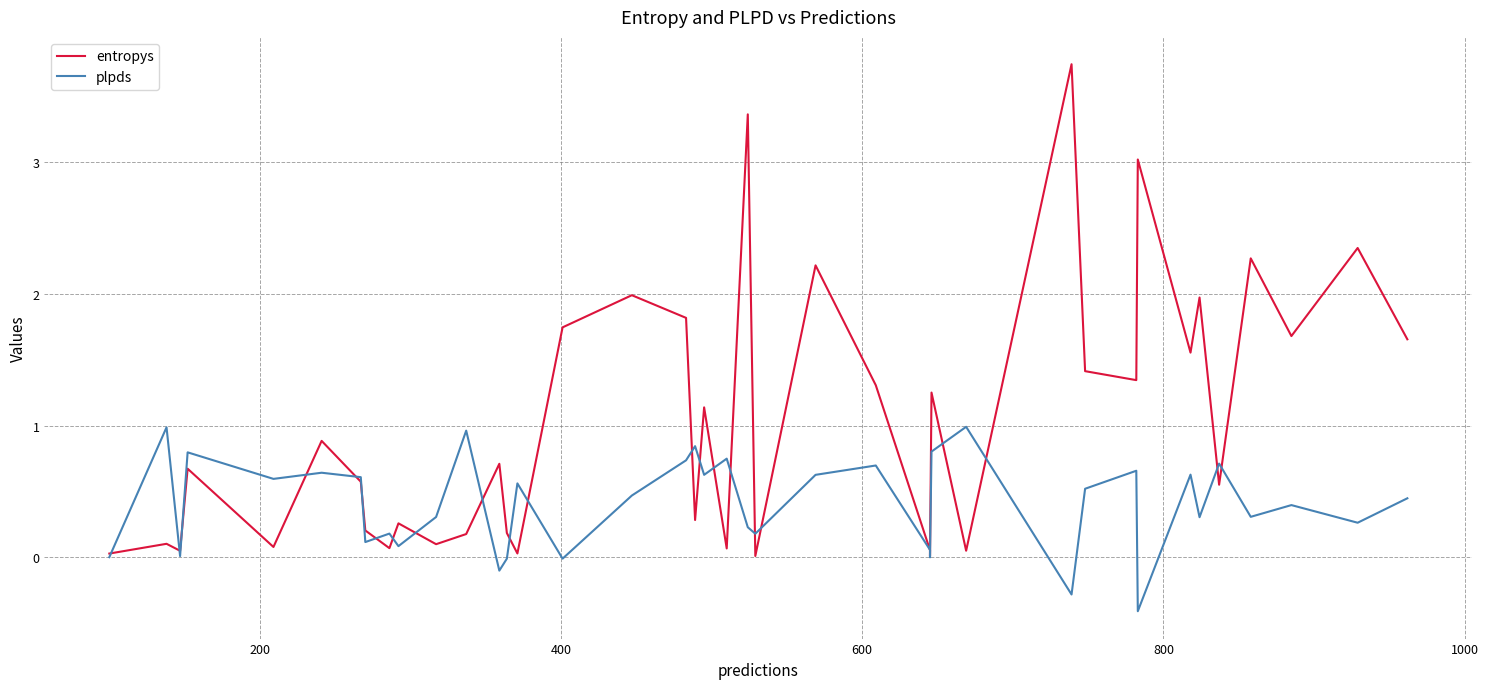

Reading left to right, what are all the values shown in this chart?

entropys: 0.0	0.1	0.1	0.7	0.1	0.9	0.6	0.2	0.1	0.3	0.1	0.2	0.7	0.2	0.0	1.7	2.0	1.8	0.3	1.1	0.1	3.4	0.0	2.2	1.3	0.1	0.0	1.2	0.1	3.7	1.4	1.3	3.0	1.6	2.0	0.6	2.3	1.7	2.3	1.7
plpds: 0.0	1.0	0.0	0.8	0.6	0.6	0.6	0.1	0.2	0.1	0.3	1.0	-0.1	-0.0	0.6	-0.0	0.5	0.7	0.8	0.6	0.7	0.2	0.2	0.6	0.7	0.1	0.0	0.8	1.0	-0.3	0.5	0.7	-0.4	0.6	0.3	0.7	0.3	0.4	0.3	0.4